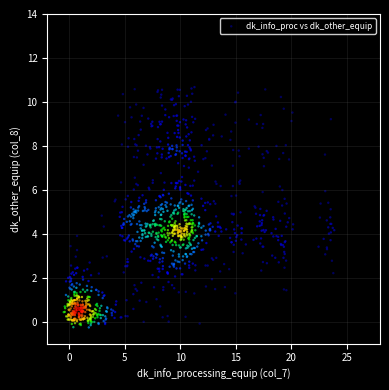

What is the range of Y values (max minus min)?

10.9